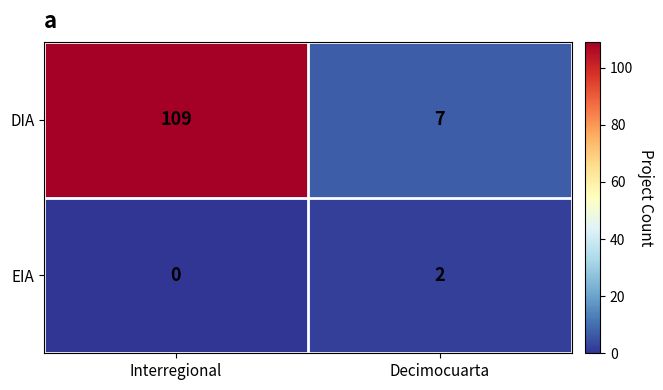

Rank the categories by EIA value from highest to lowest.

Decimocuarta, Interregional